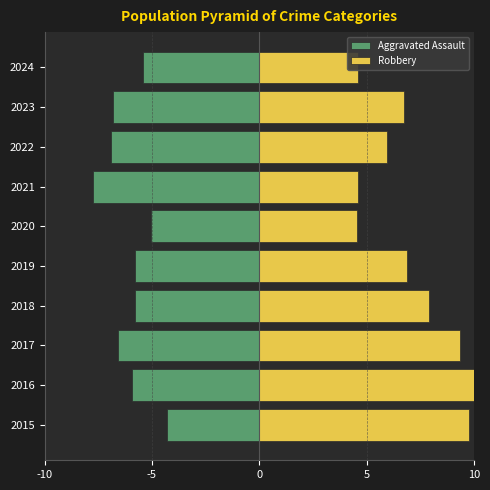

Between 2024 and 2022, which is larger?

2024